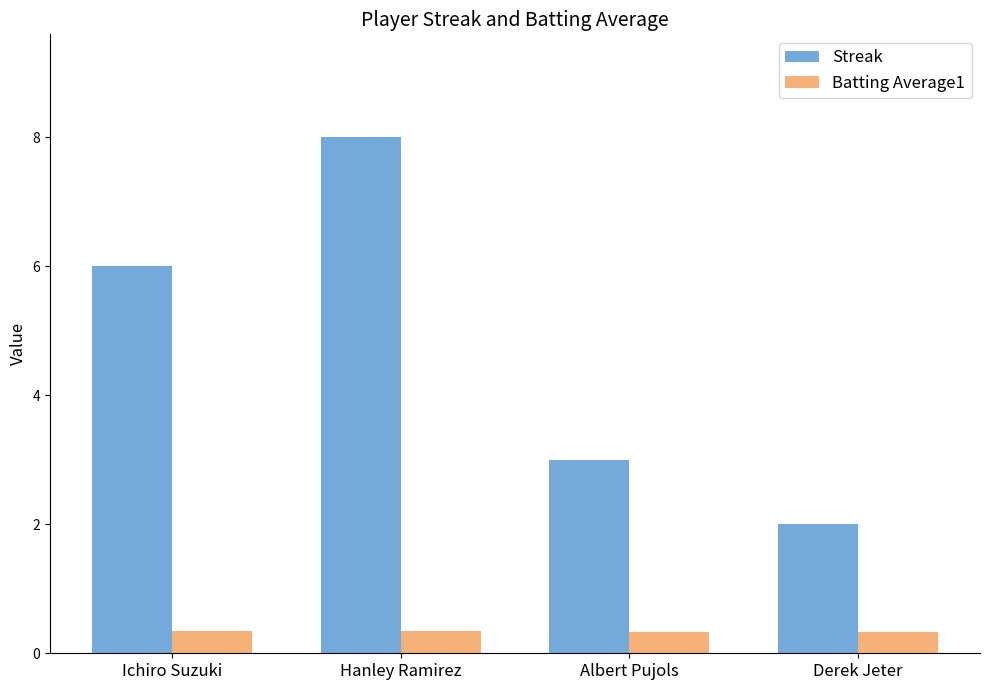

What is the approximate value of Streak at Ichiro Suzuki?

6.0